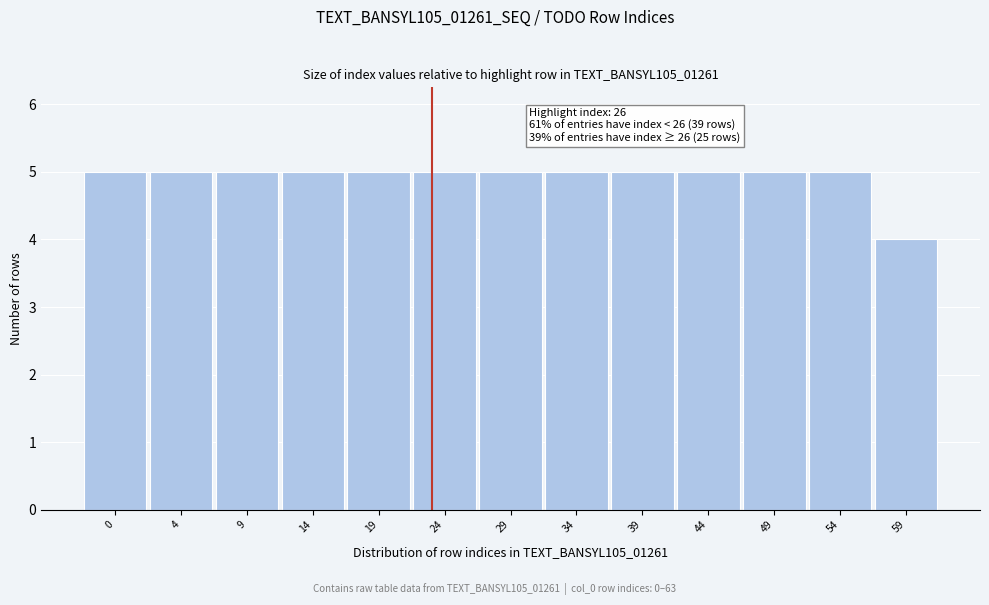

Reading left to right, list all the values displayed in this chart.

5	5	5	5	5	5	5	5	5	5	5	5	4